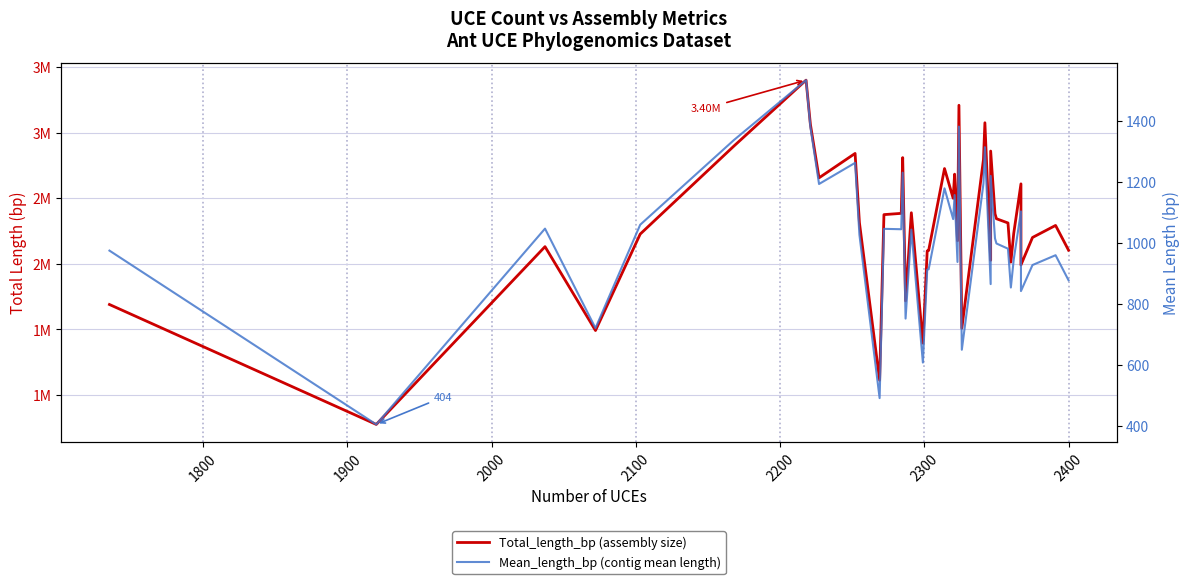

True or false: Total_length_bp (assembly size) and Mean_length_bp (contig mean length) cross at least once.

False